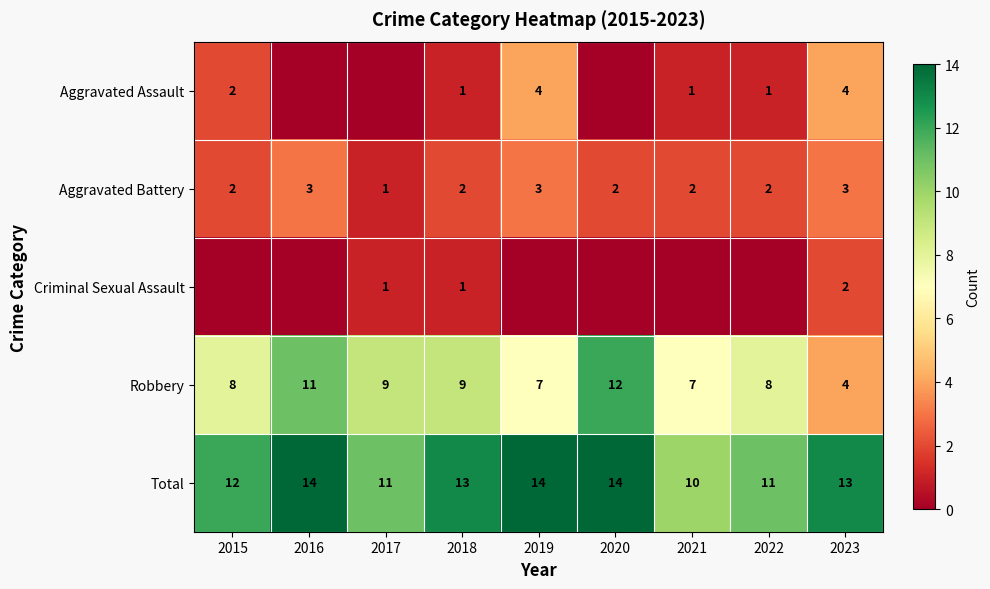

At which category is the sum across all series the highest?

2016